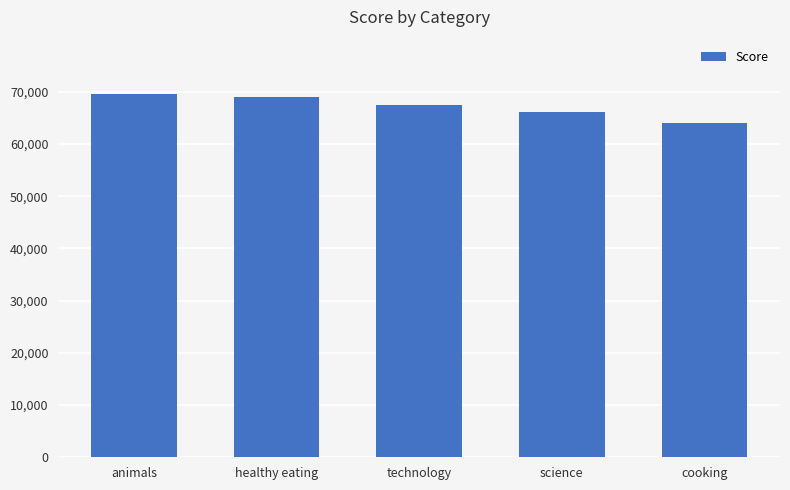

Is it true that the value at animals is 69548?

True